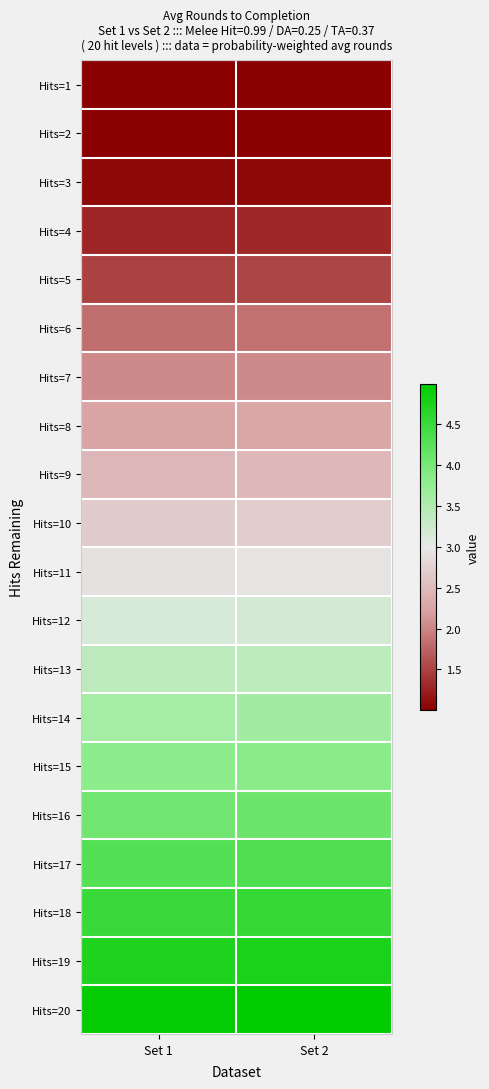

At which category is the sum across all series the highest?

Set 2